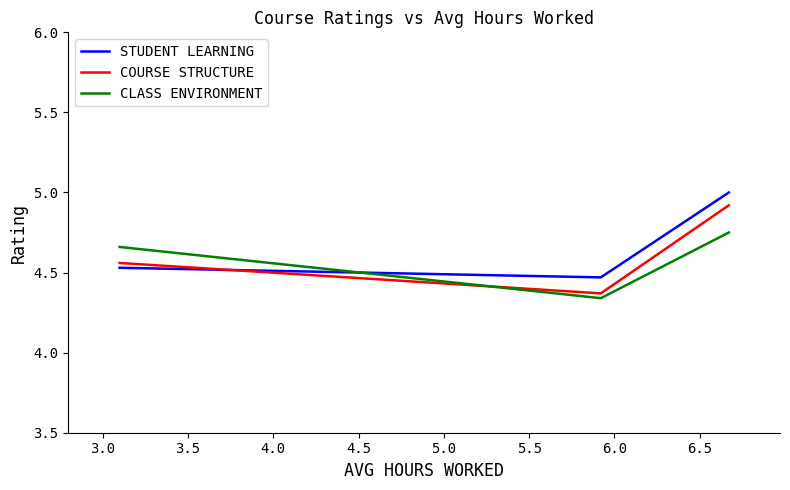

What is the maximum value shown in the chart?

5.0